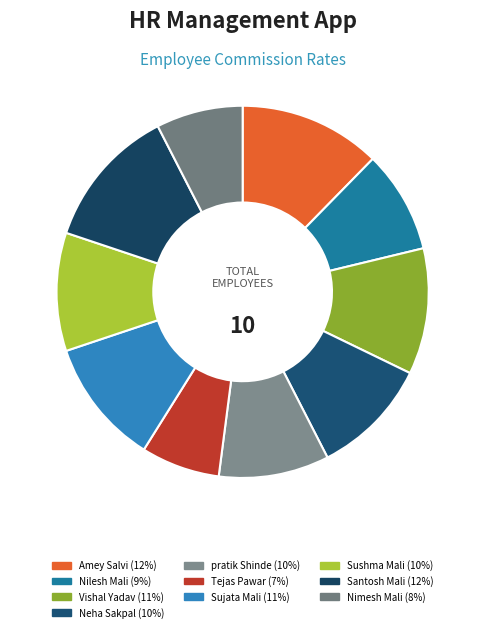

Is Santosh Mali the majority of the pie?

No